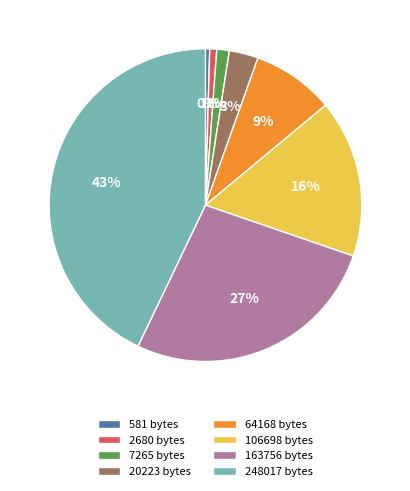

Is the sum of 20223 and 2680 greater than half?

No